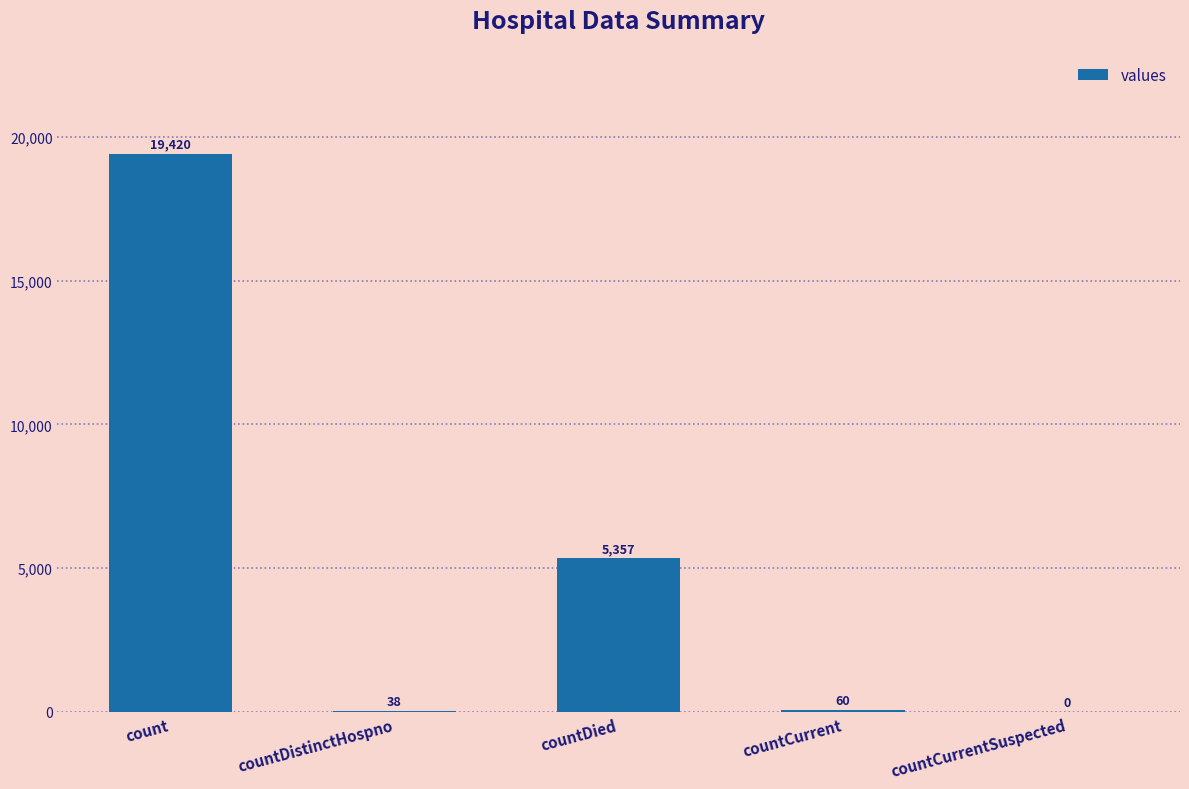

Is it true that the value at countDied is 3319?

False